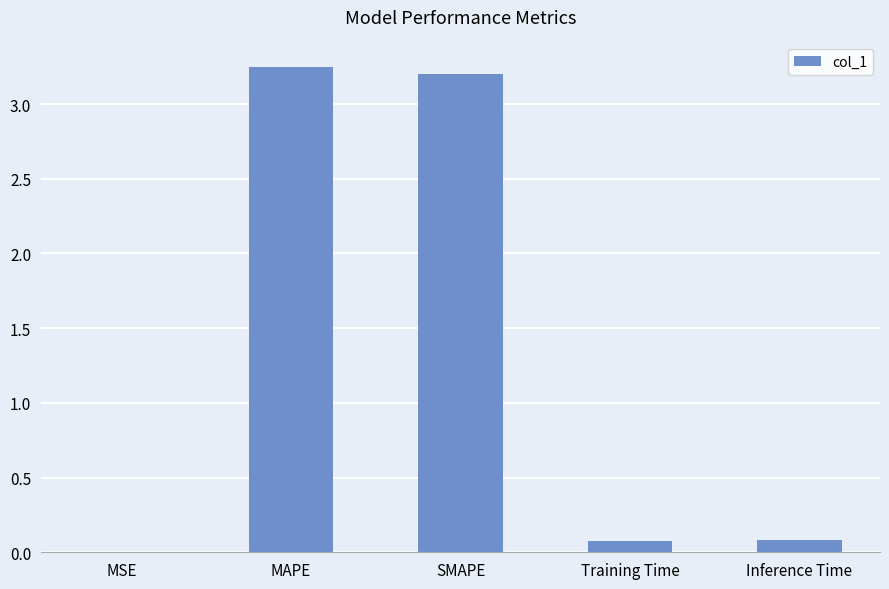

What is the sum of all values?

6.6